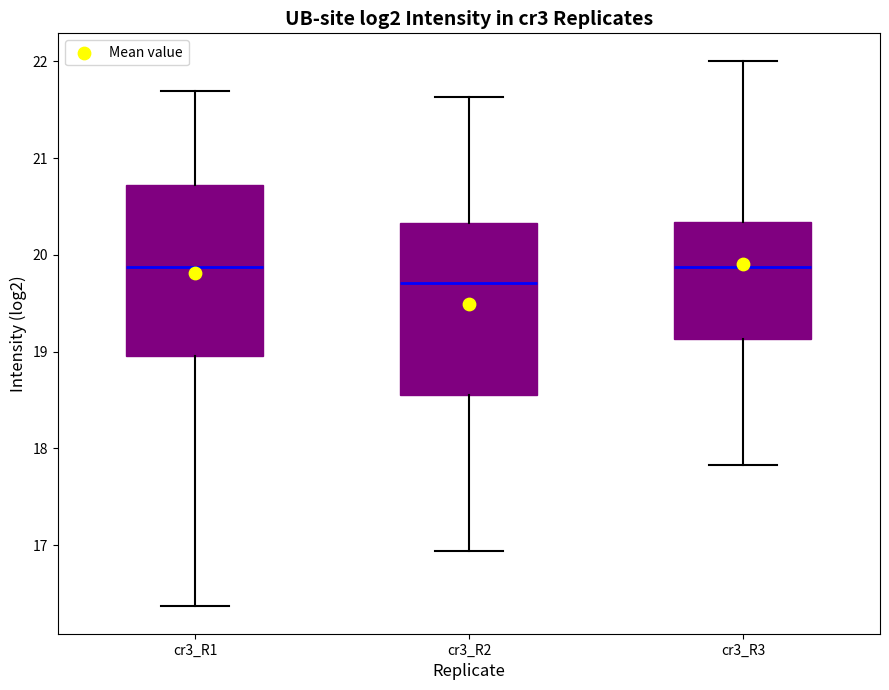

Where is the upper edge of the box for cr3_R1 on the y-axis? The values are not printed on the chart, so give them approximately, as read against the axis.

20.7